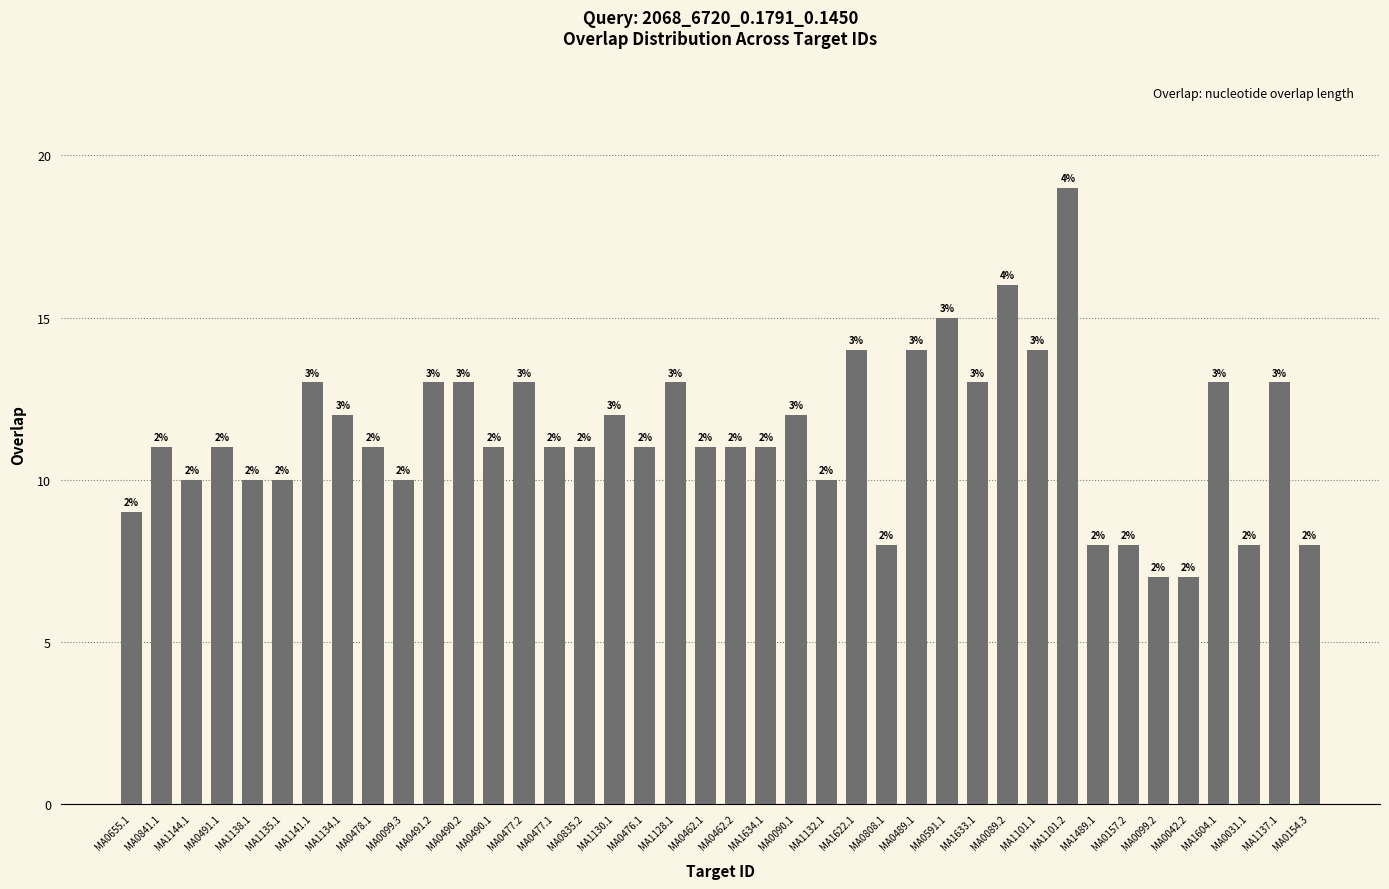

Reading left to right, what are all the values shown in this chart?

9	11	10	11	10	10	13	12	11	10	13	13	11	13	11	11	12	11	13	11	11	11	12	10	14	8	14	15	13	16	14	19	8	8	7	7	13	8	13	8